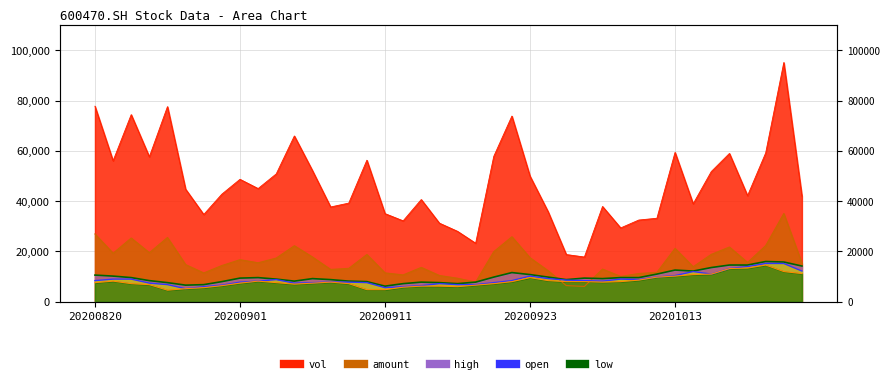

At which category does high reach its first local valley?

20200827